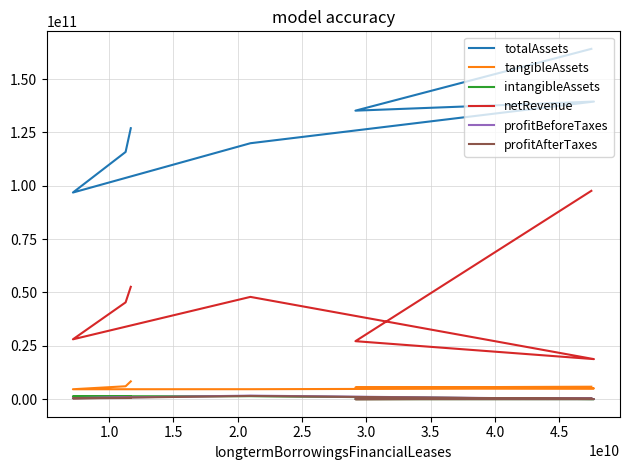

What is the sum of all totalAssets values?

898248829543